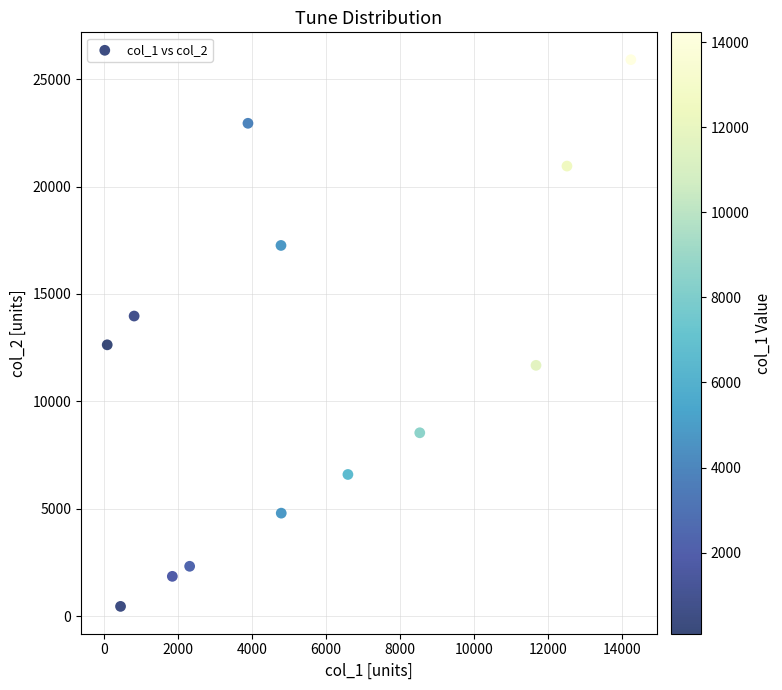

What is the range of X values (max minus min)?

14145